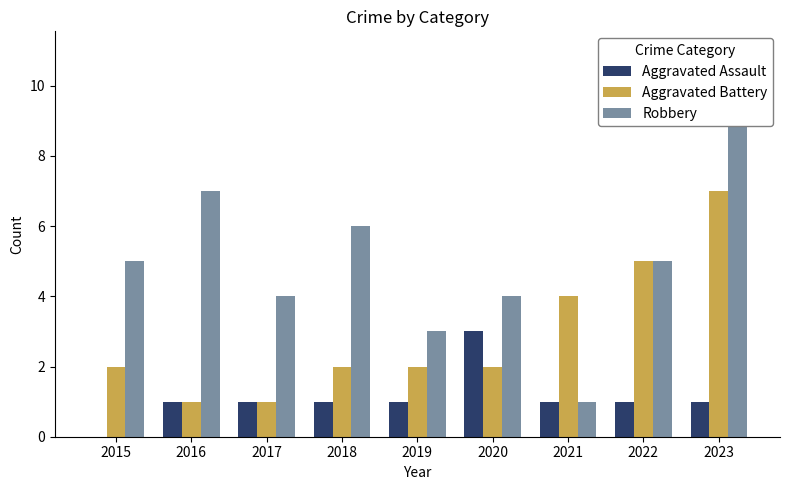

At which label does Aggravated Assault first exceed 1?

2020